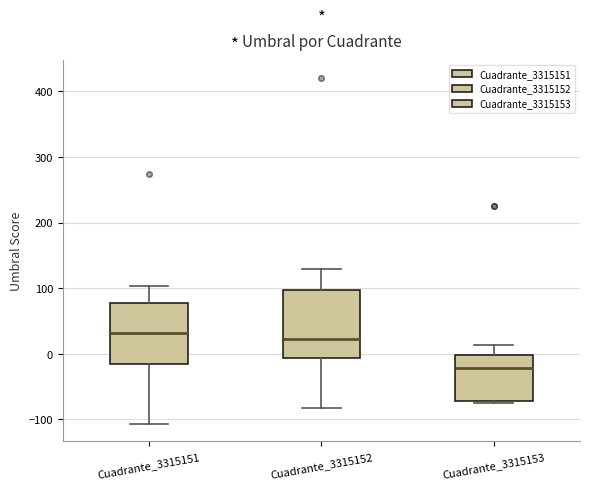

Where does the median line of the box for Cuadrante_3315153 sit on the y-axis? The values are not printed on the chart, so give them approximately, as read against the axis.

-20